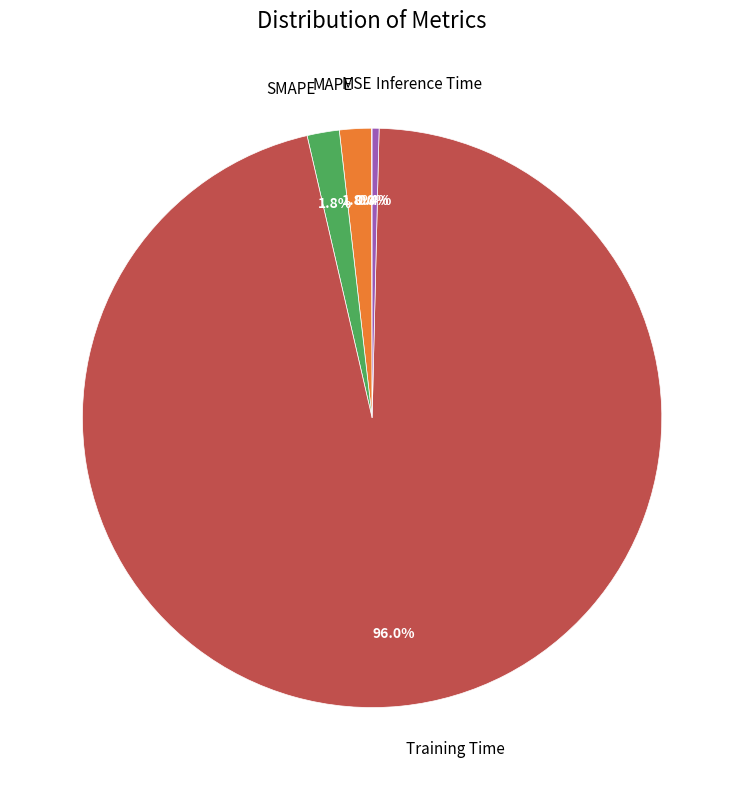

To the nearest percent, what is the combined percentage of Inference Time and Training Time?

96%